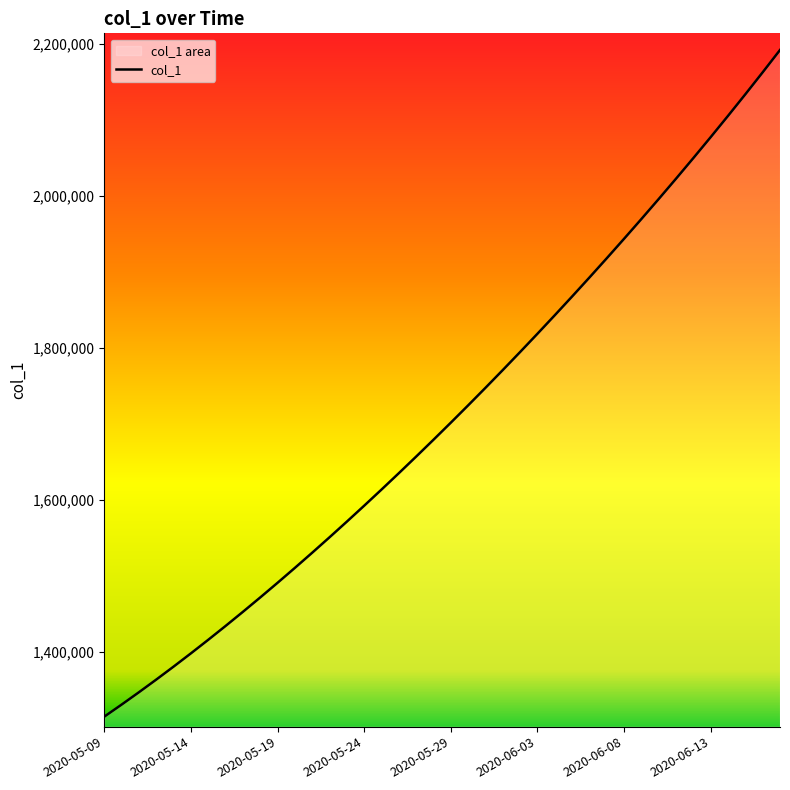

What is the difference between the values at 2020-05-24 and 2020-06-13?

484947.7